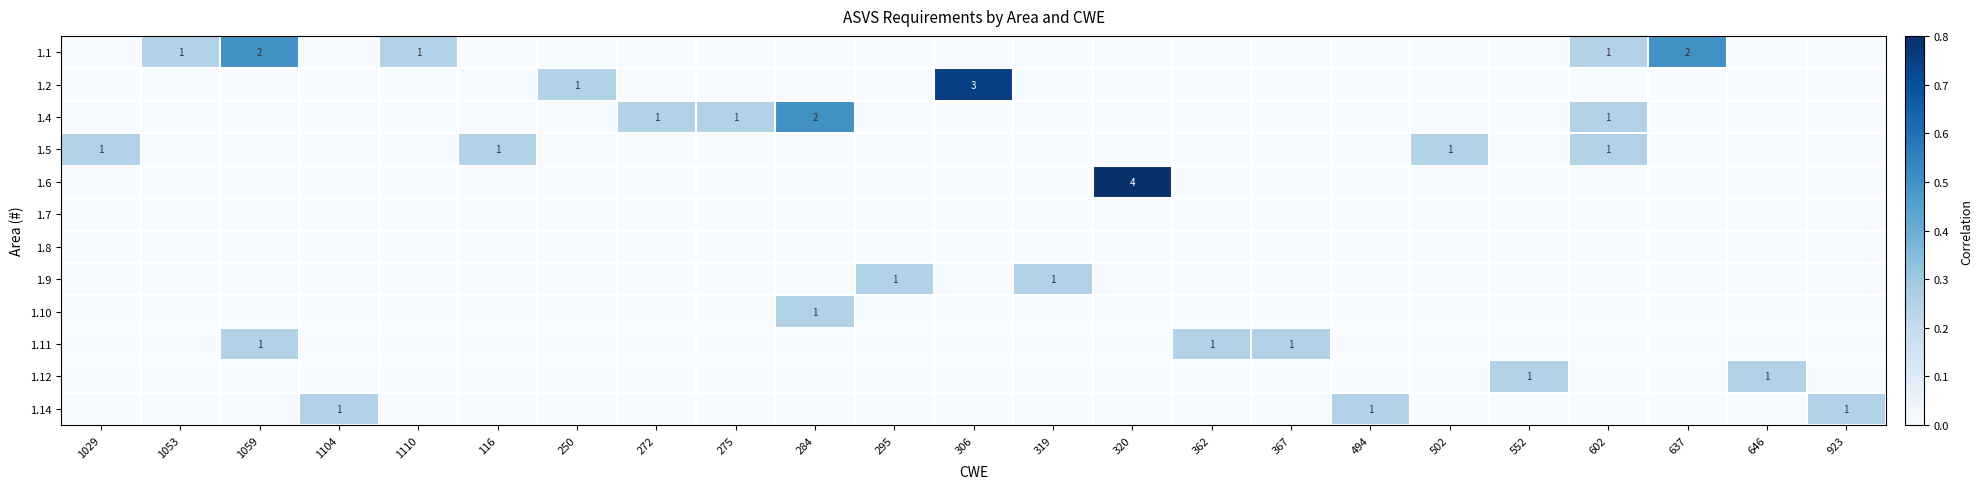

At which label does 1.6 reach its peak?

320